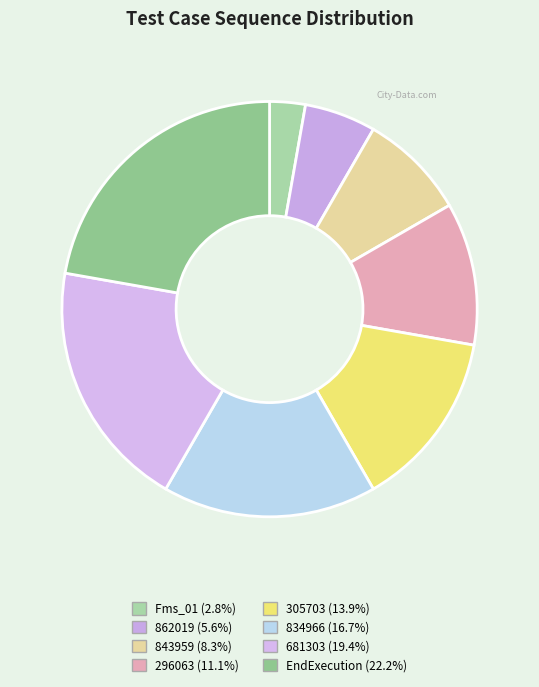

To the nearest percent, what is the difference between the 862019 and 834966 slice percentages?

11%